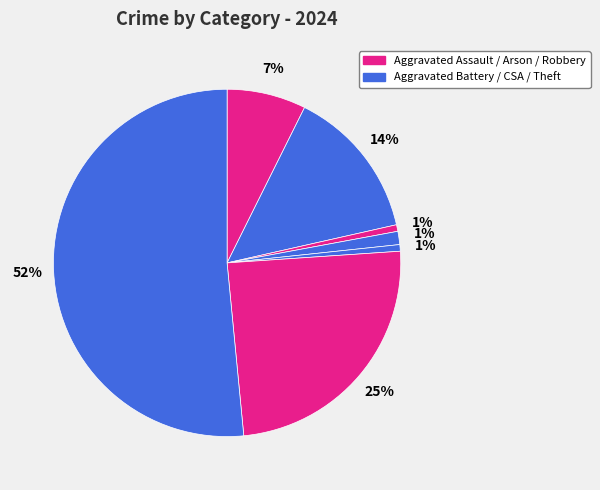

How many segments does this pie chart have?

7